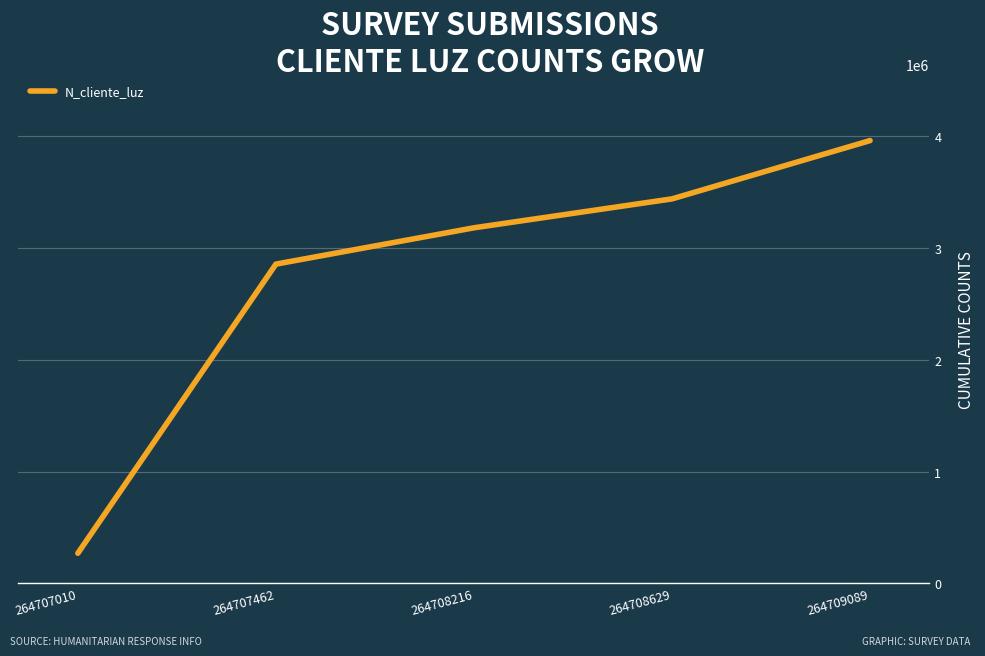

True or false: the data has more than 1 interior local peaks.

False